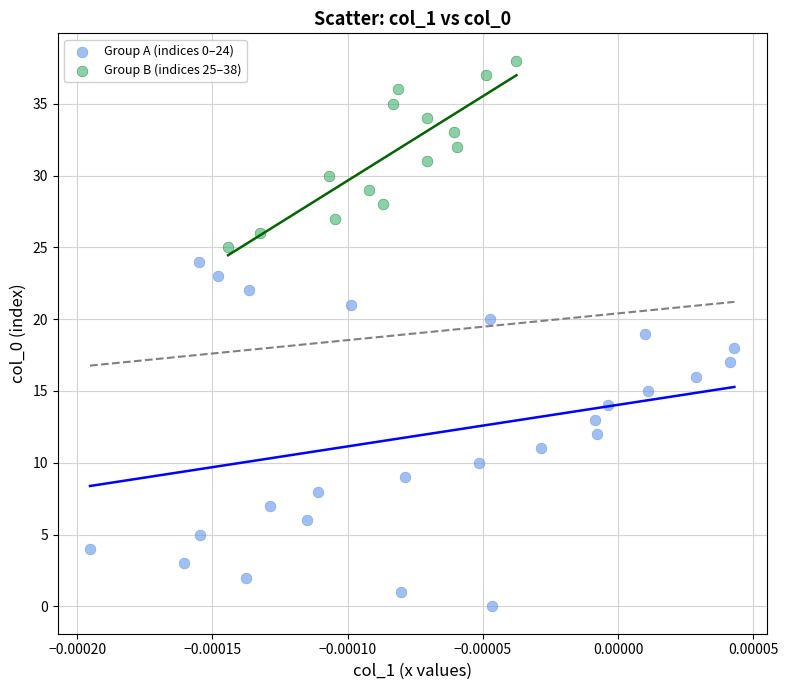

Which series has the largest Y range (max minus min)?

Group A (indices 0–24)